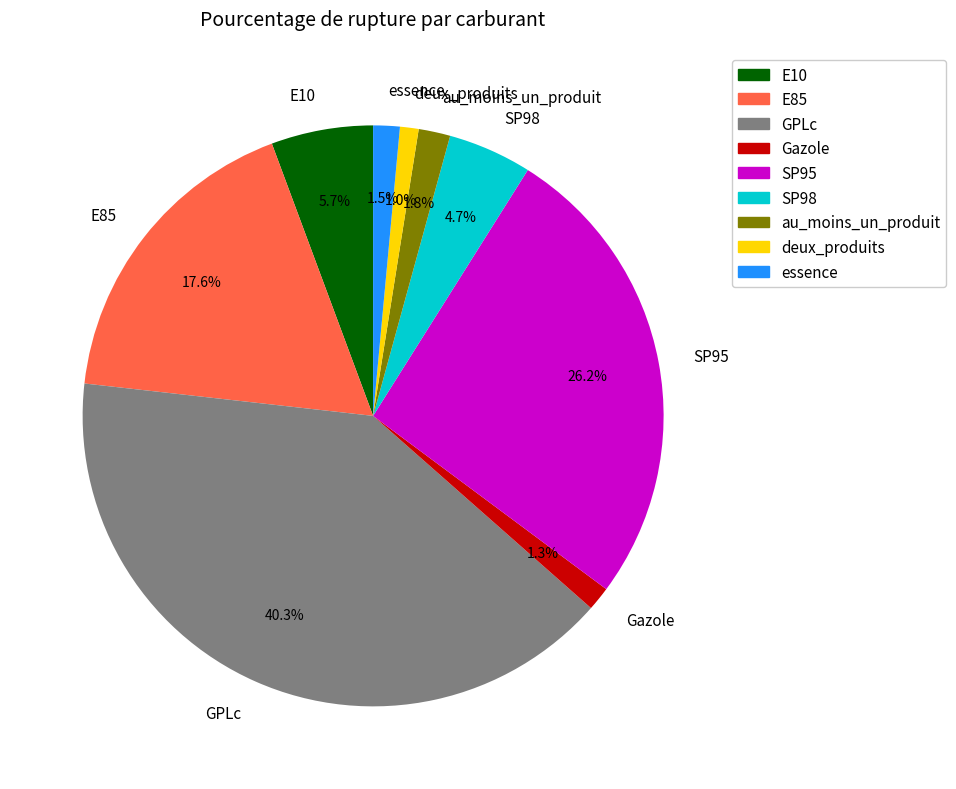

Count the number of slices in the pie.

9